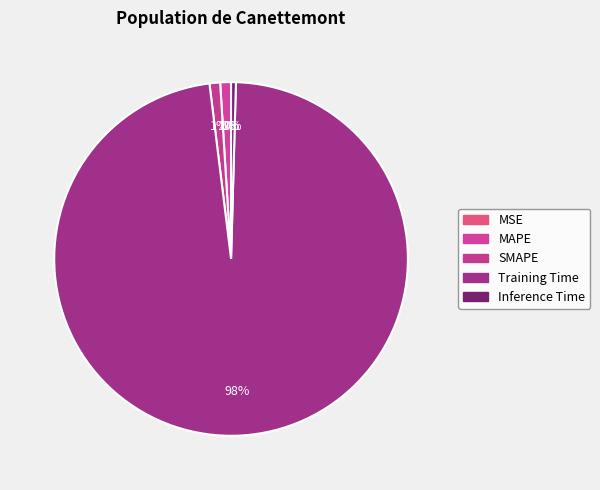

Which slice represents more than half of the pie?

Training Time